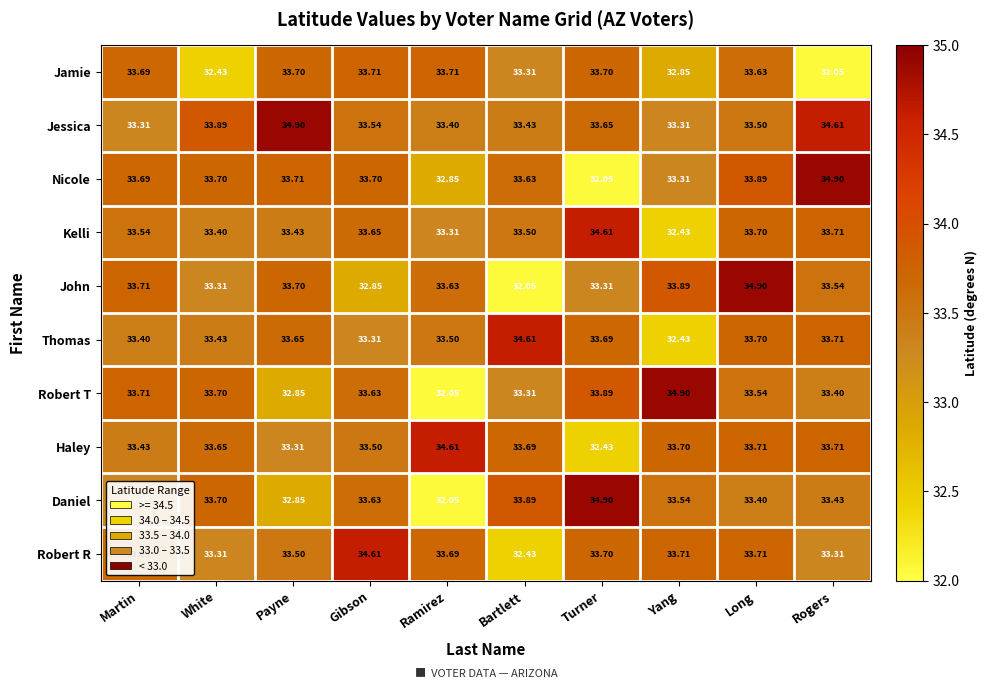

How many distinct data groups are displayed?

10